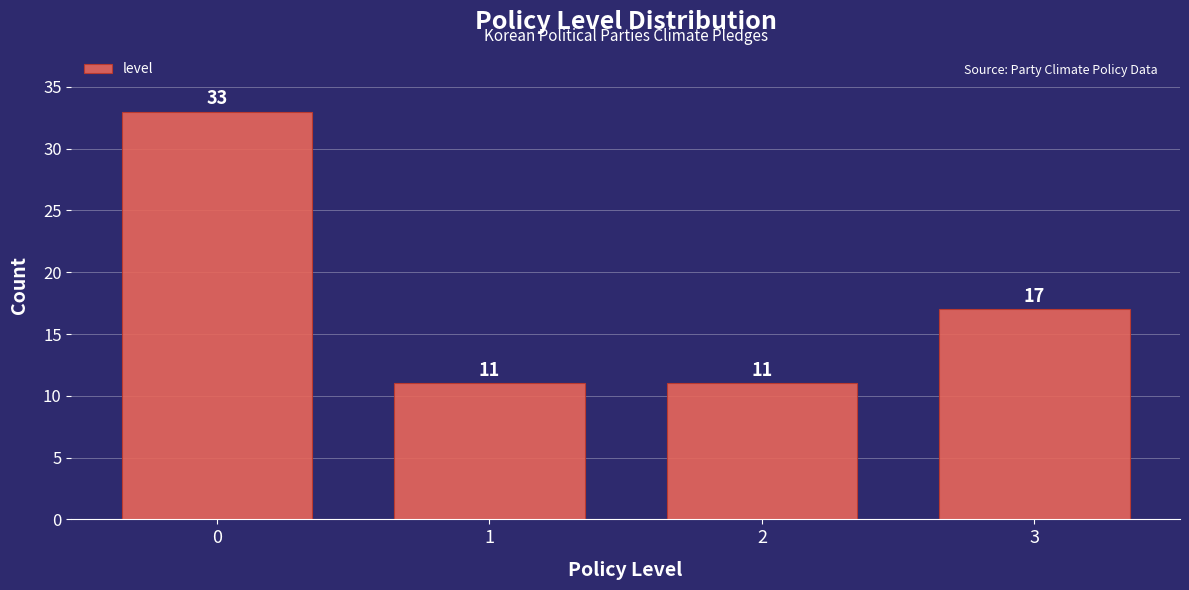

Reading right to left, what are all the values shown in this chart?

3=17	2=11	1=11	0=33